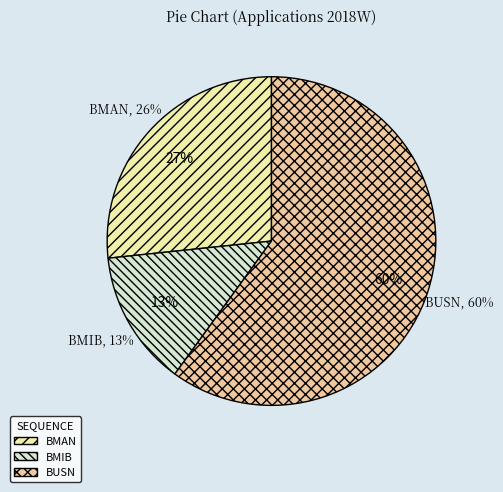

Which category accounts for the majority?

BUSN